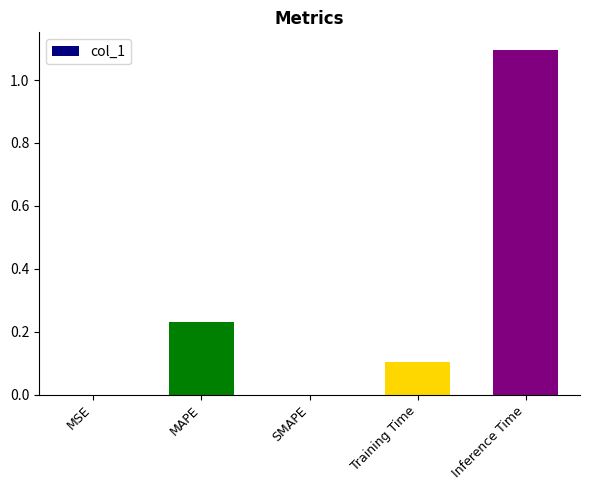

Which label corresponds to the largest value in the chart?

Inference Time